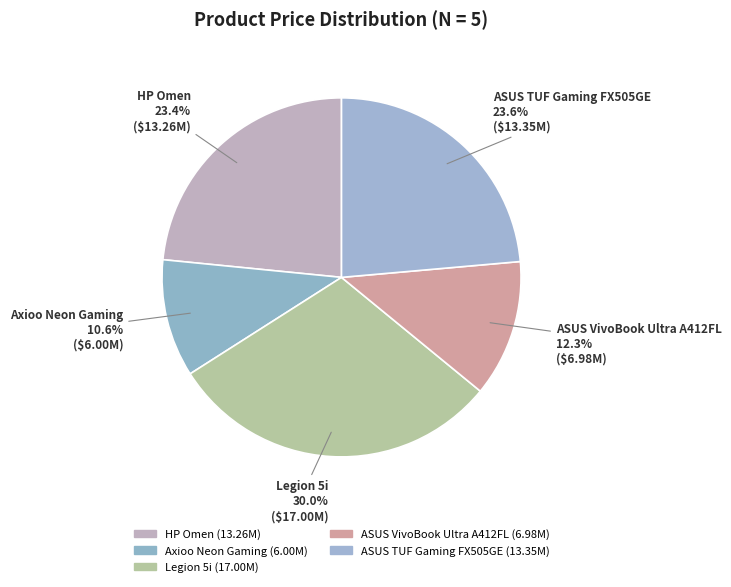

Approximately how many times larger is the value at ASUS VivoBook Ultra A412FL compared to HP Omen?

0.5